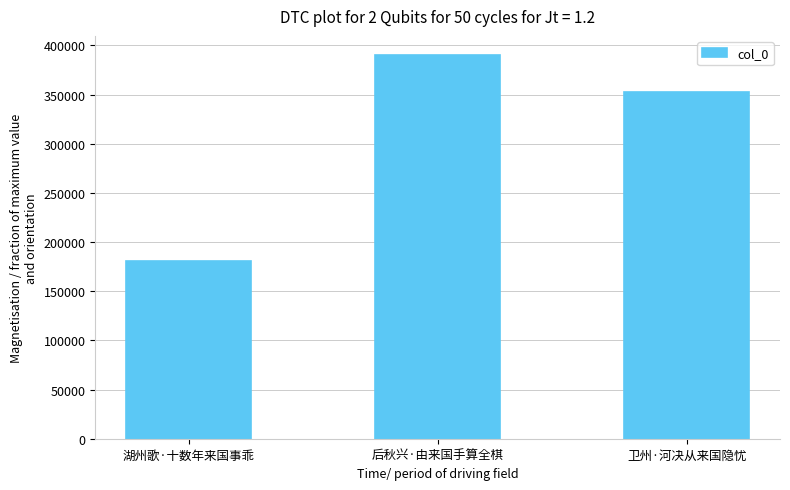

Which has a higher value, 后秋兴·由来国手算全棋 or 卫州·河决从来国隐忧?

后秋兴·由来国手算全棋